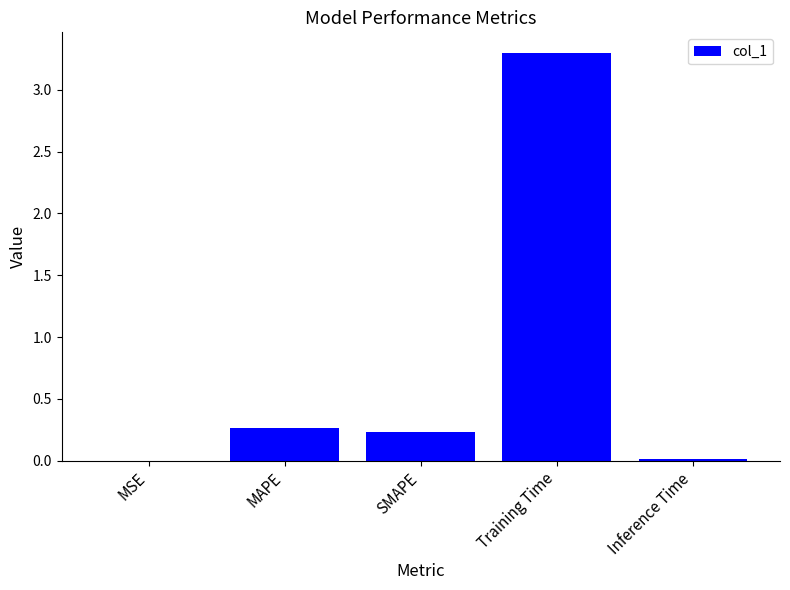

The value at Training Time is 3.3. True or false?

True